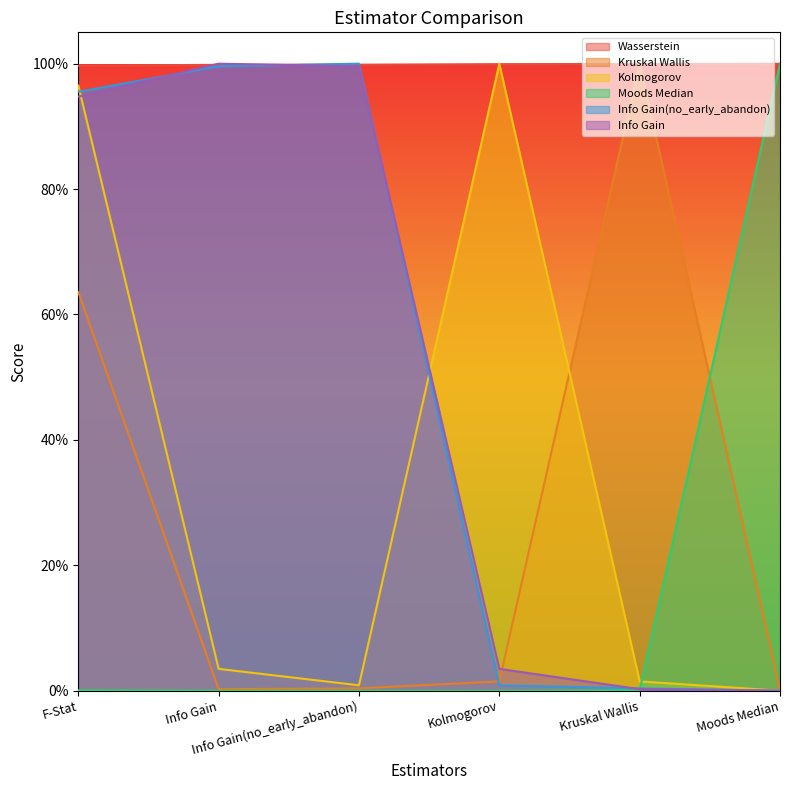

At which label does Kolmogorov reach its peak?

Kolmogorov